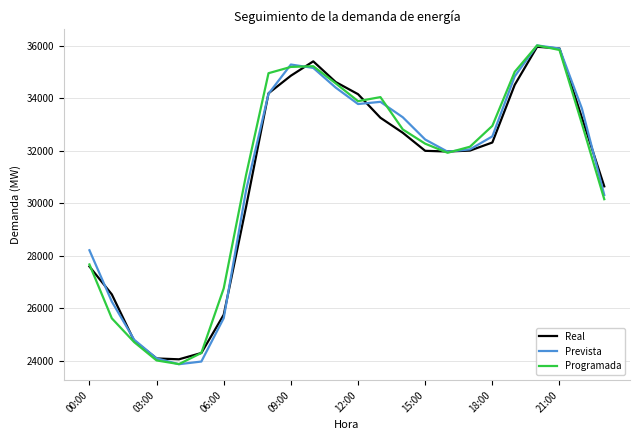

What is the maximum value for Prevista?

36022